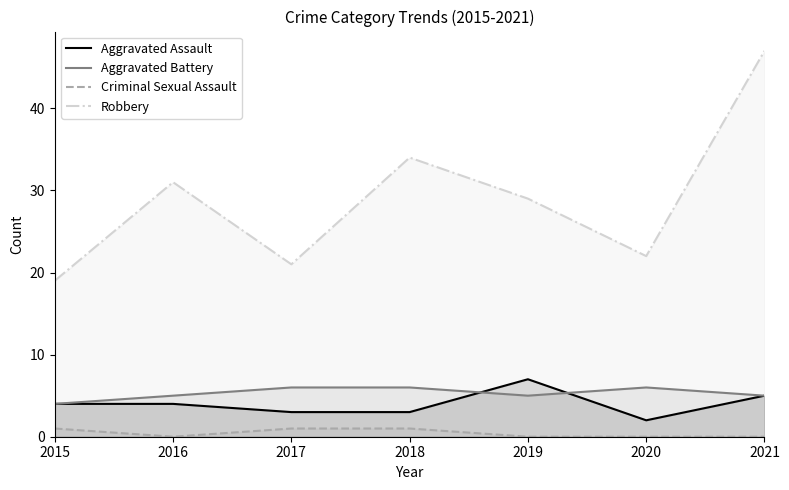

At which category does Robbery reach its first local valley?

2017